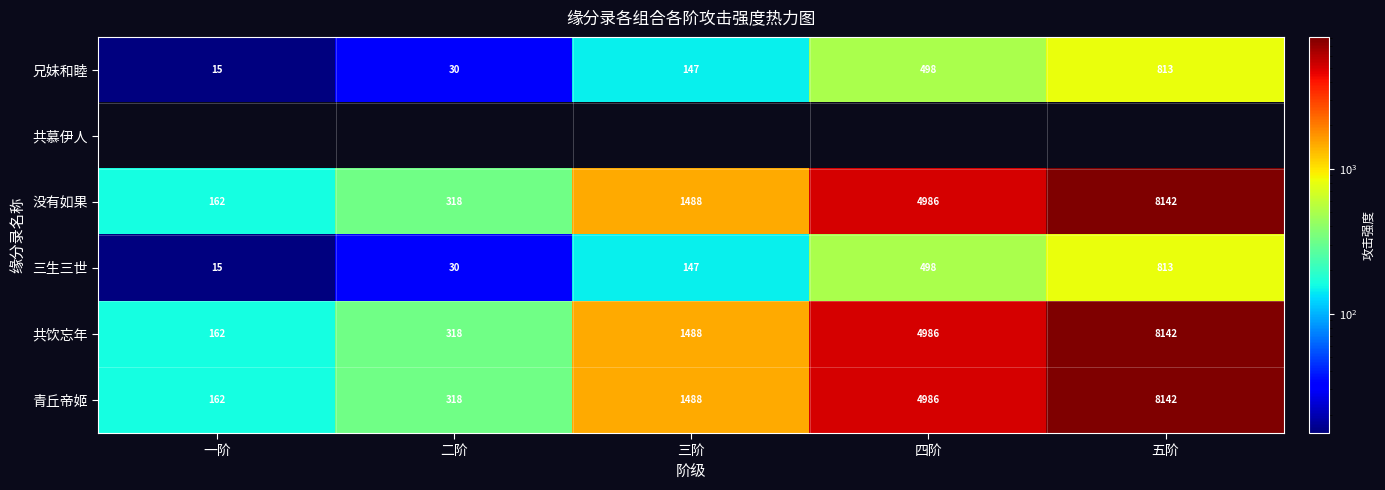

List the labels in order of 兄妹和睦 value, smallest first.

一阶, 二阶, 三阶, 四阶, 五阶